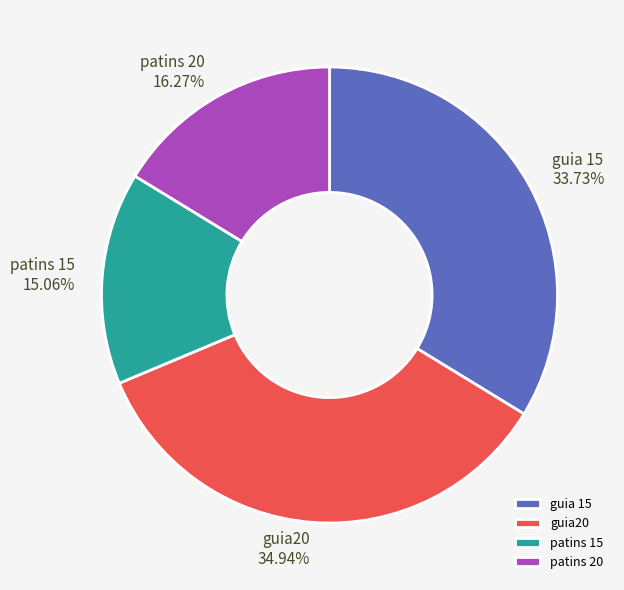

What is the smallest slice in the pie chart?

patins 15